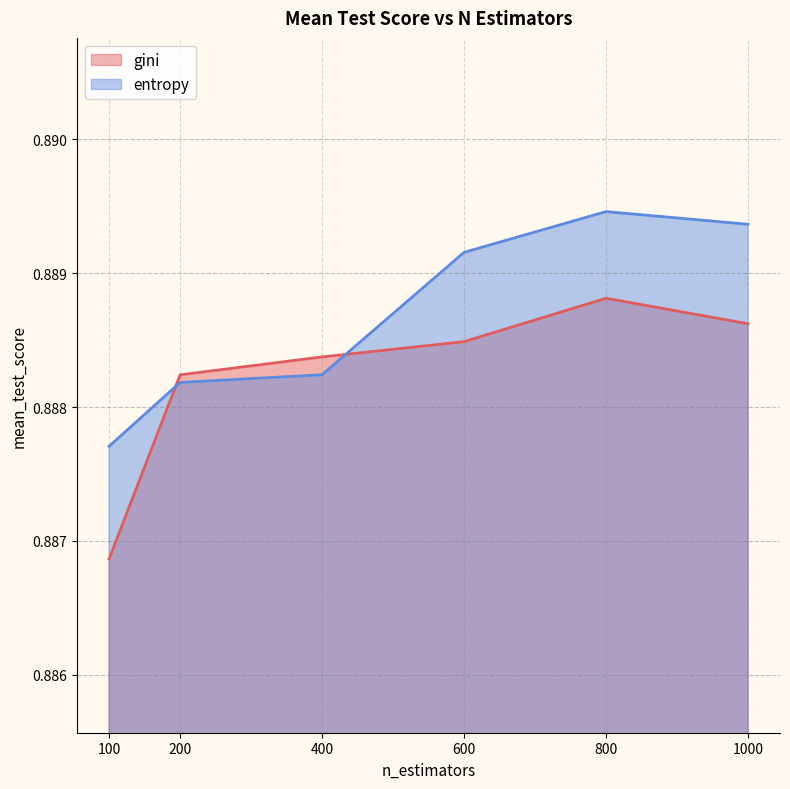

Where is the first local maximum for entropy line?

800